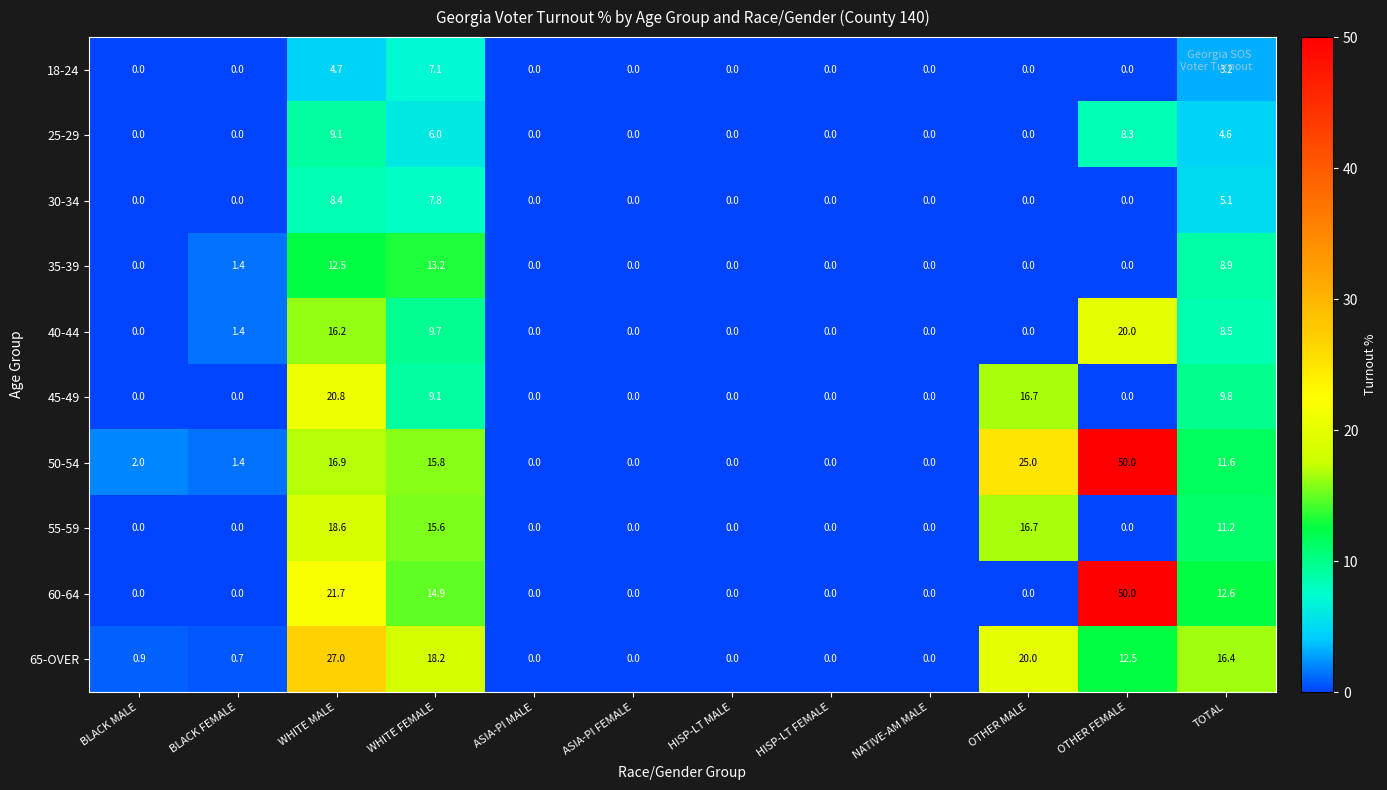

What is the difference between the second highest and minimum values in the 45-49 series?

16.7